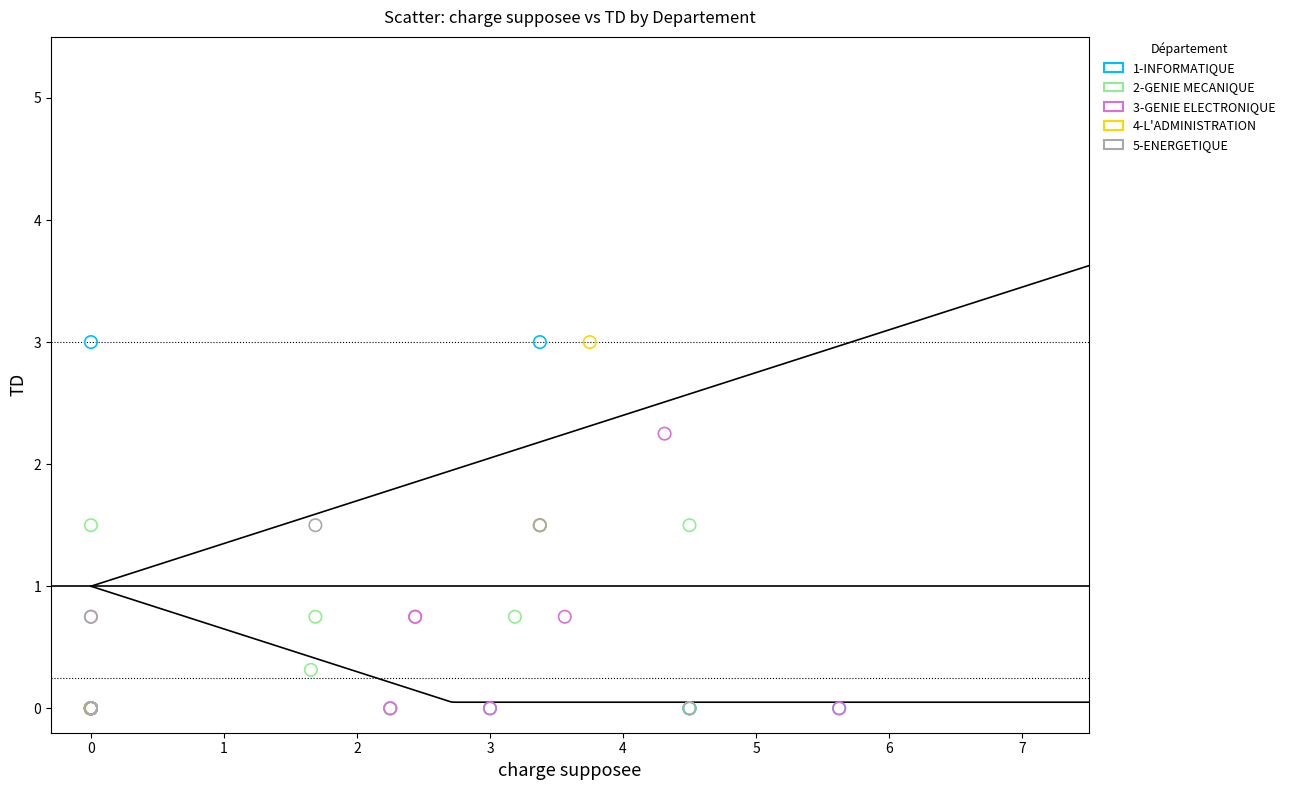

What are all the series names shown in the legend?

1-INFORMATIQUE, 2-GENIE MECANIQUE, 3-GENIE ELECTRONIQUE, 4-L'ADMINISTRATION, 5-ENERGETIQUE